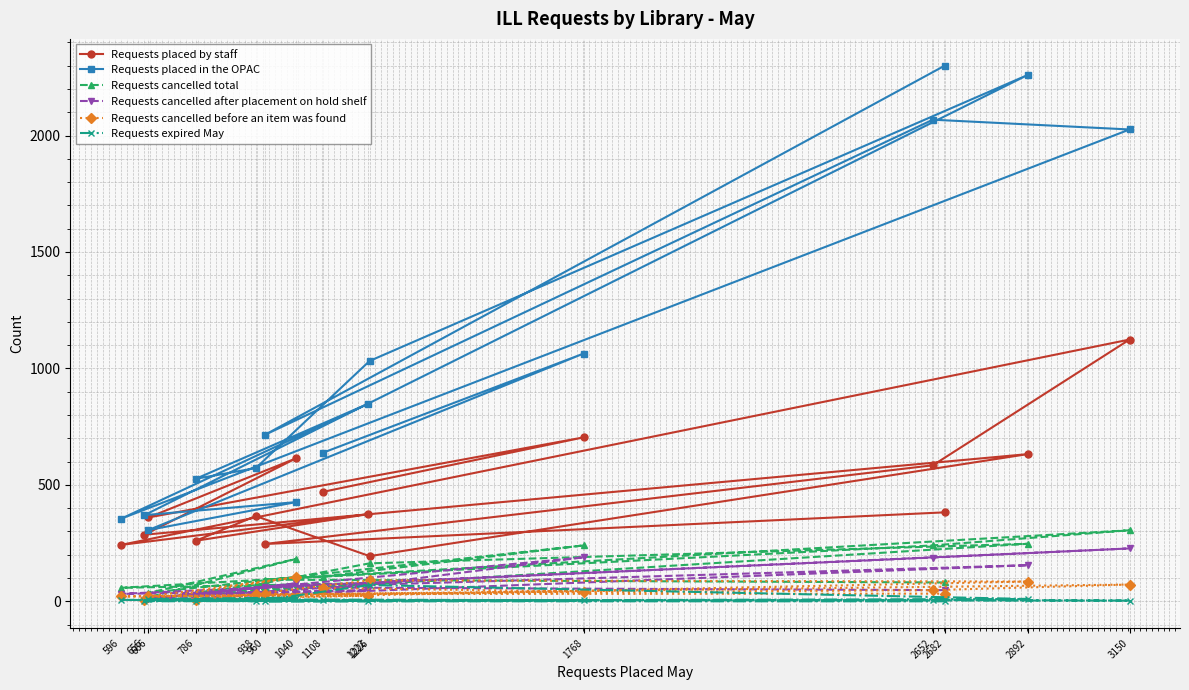

Which category has the highest value across all series?

2682